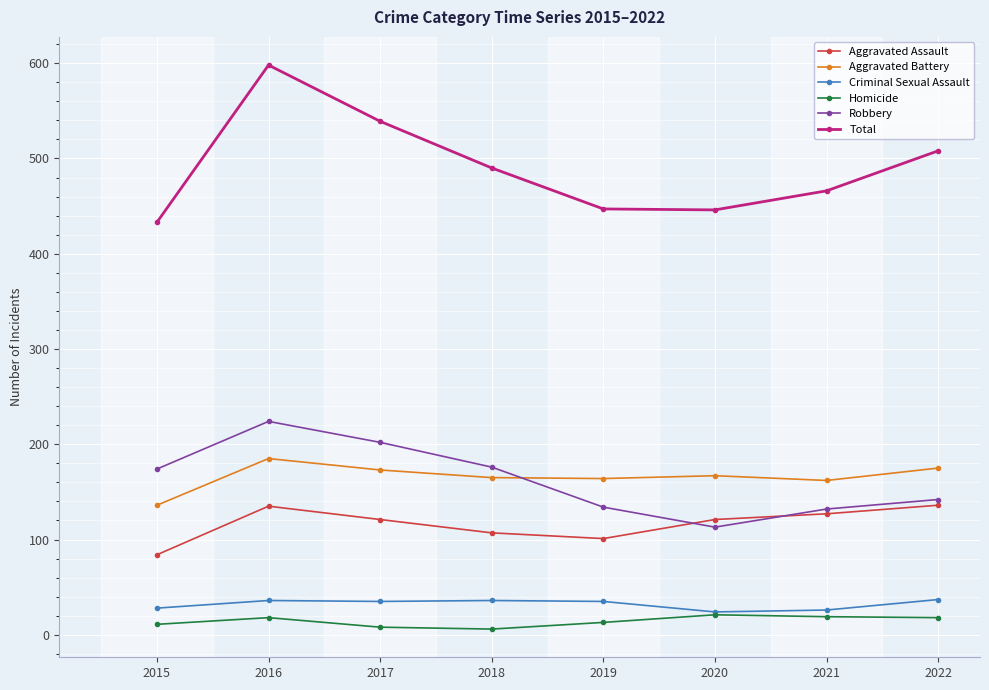

What is the spread (max minus min) of values at 2017?

531